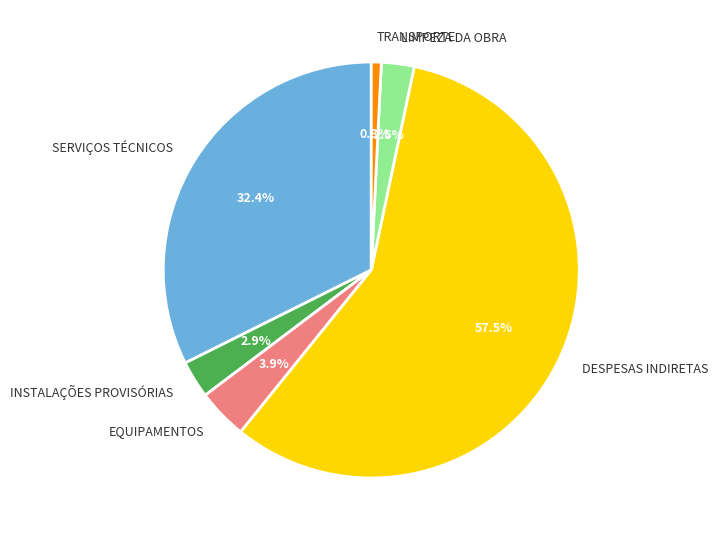

How many slices are in this pie chart?

6